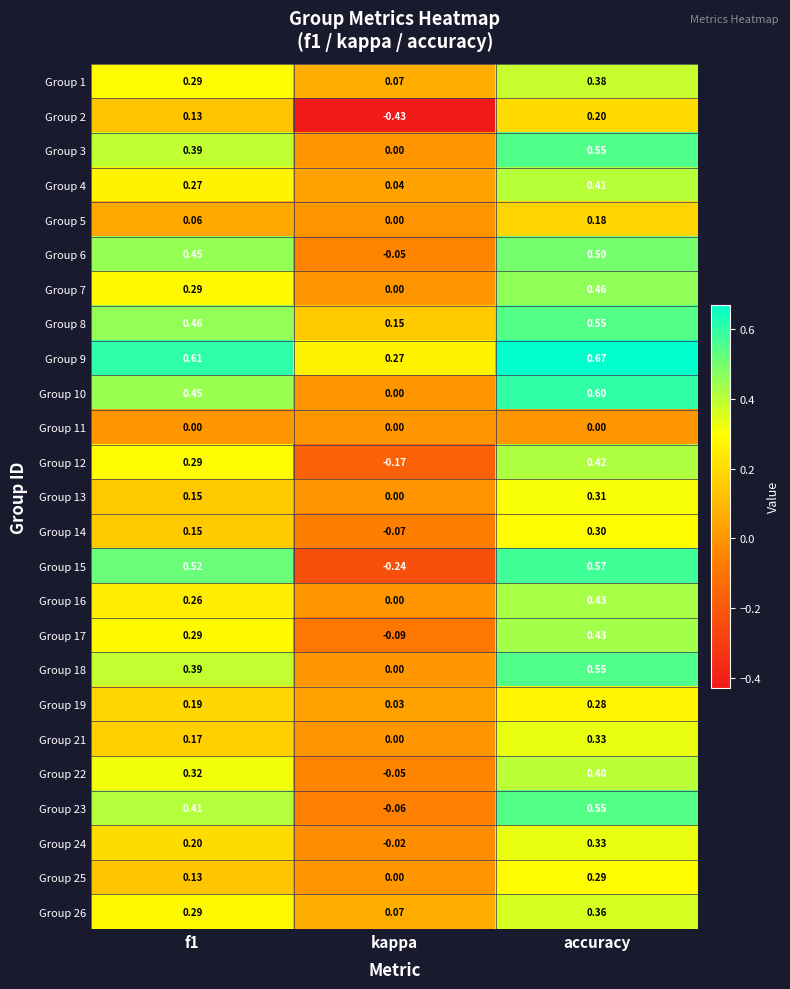

Is the value of Group 4 at accuracy greater than the value of Group 24 at f1?

Yes